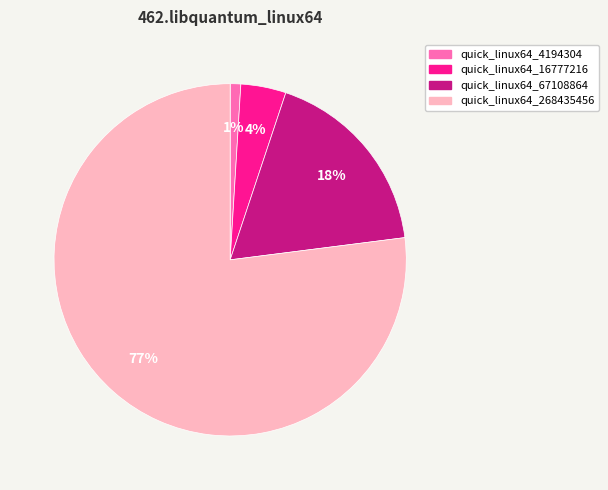

To the nearest percent, what is the average slice percentage?

25%